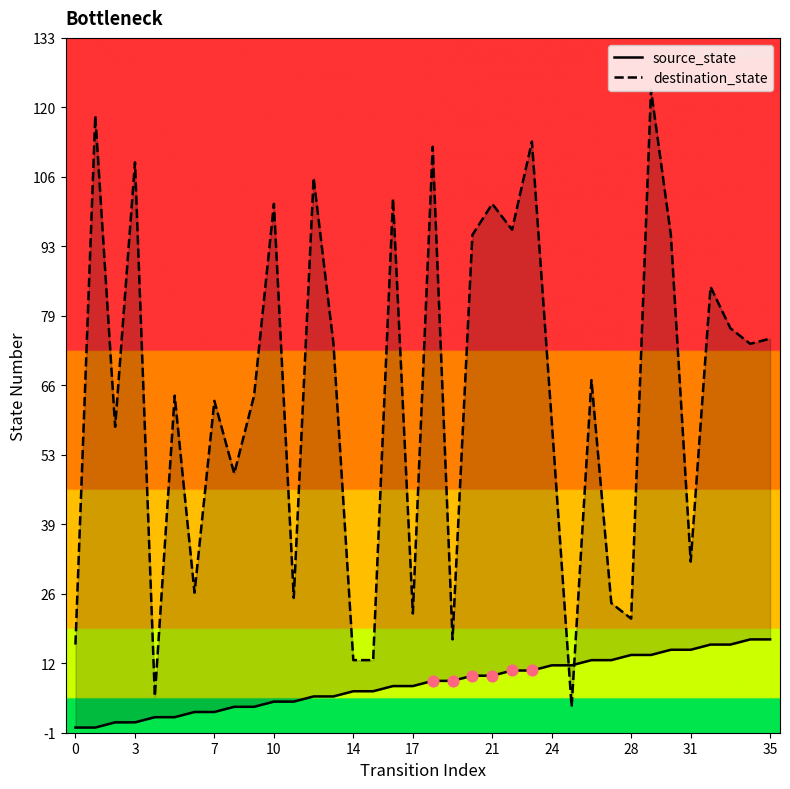

Which series reaches the minimum Y coordinate?

source_state